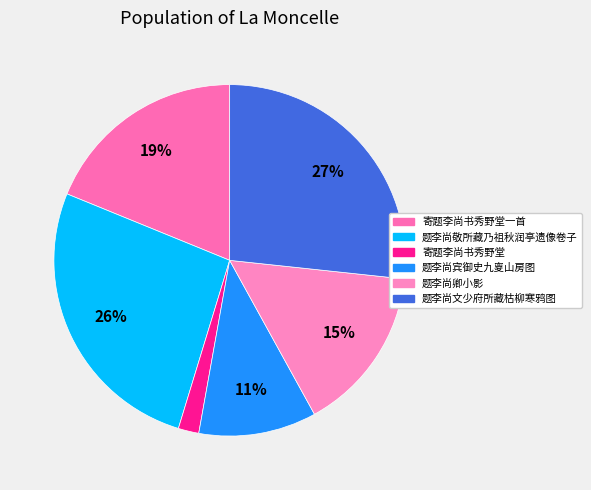

How many slices are in this pie chart?

6